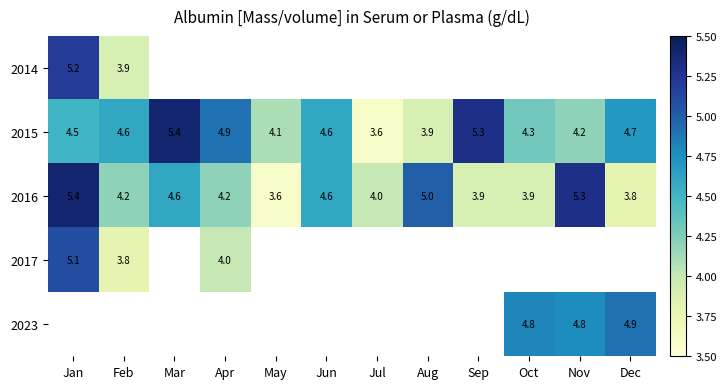

How many categories are shown in the chart?

12